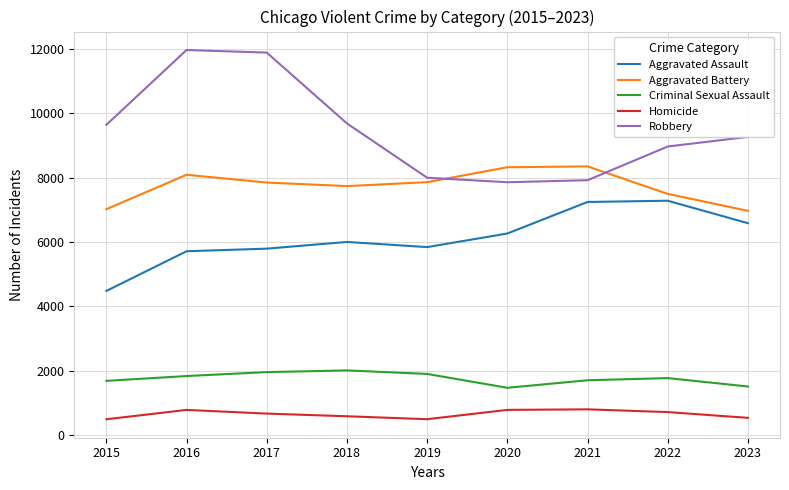

What is the difference between the maximum and minimum values in the Aggravated Battery series?

1380